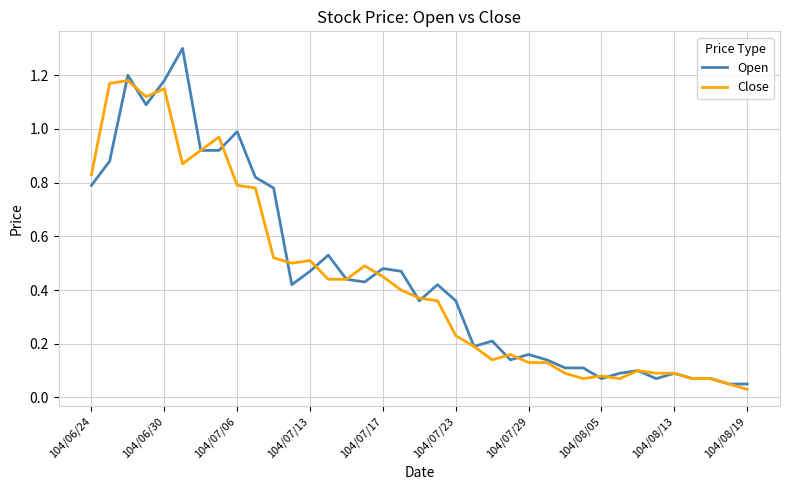

What is the maximum value shown in the chart?

1.3